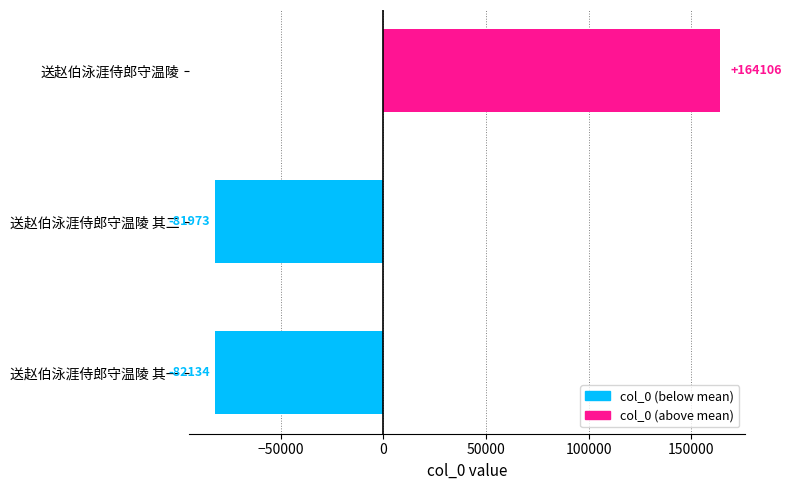

The value at 送赵伯泳涯侍郎守温陵 is 109474.3. True or false?

False